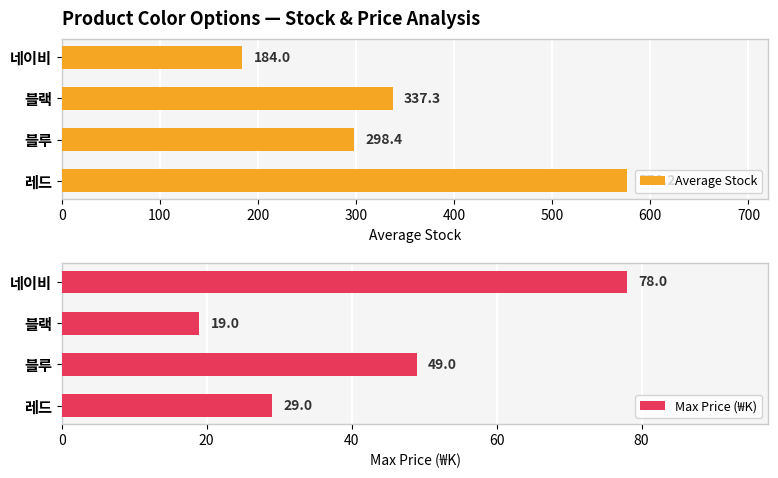

Reading right to left, transcribe all the data shown in this chart.

Average Stock: 184.0	337.3	298.4	576.2
Max Price (₩K): 78.0	19.0	49.0	29.0